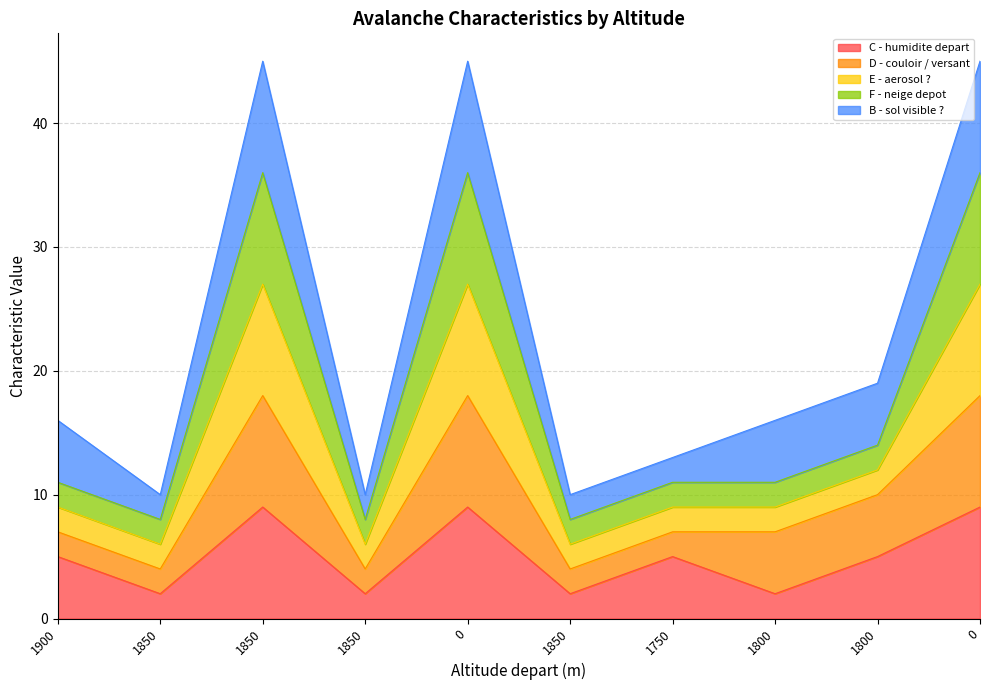

How many interior local valleys does the E - aerosol ? series have?

3